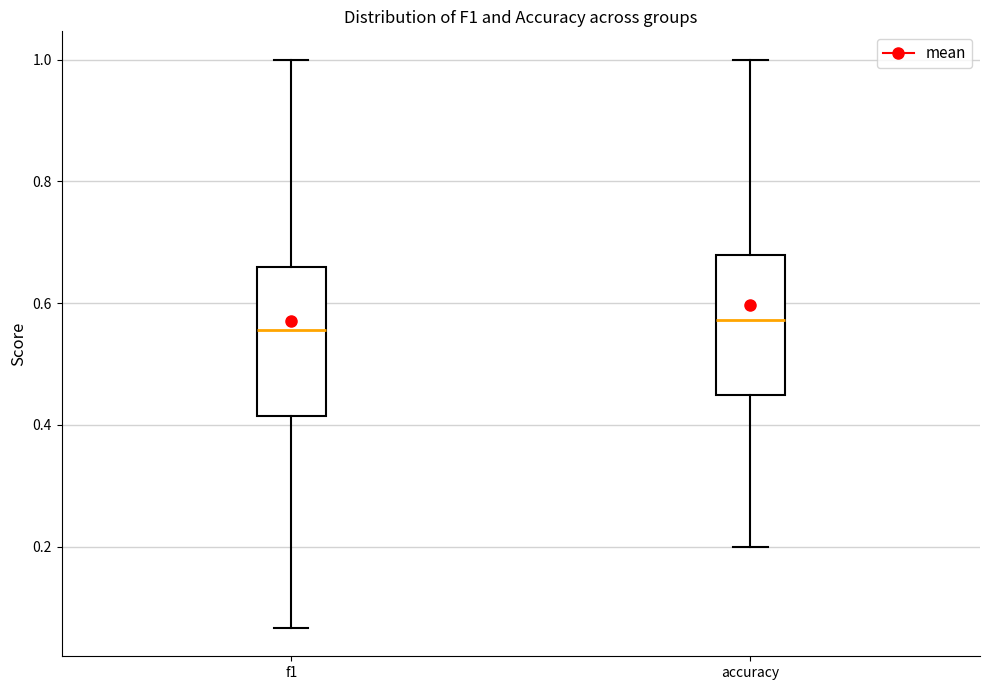

Reading left to right, read every box against the y-axis: the position of its median line, the range the box covers, and the ends of its whiskers. The values are not printed on the chart, so give them approximately, as read against the axis.

f1: median 0.56, box 0.42 to 0.66, whiskers 0.06 to 1.00
accuracy: median 0.58, box 0.44 to 0.68, whiskers 0.20 to 1.00